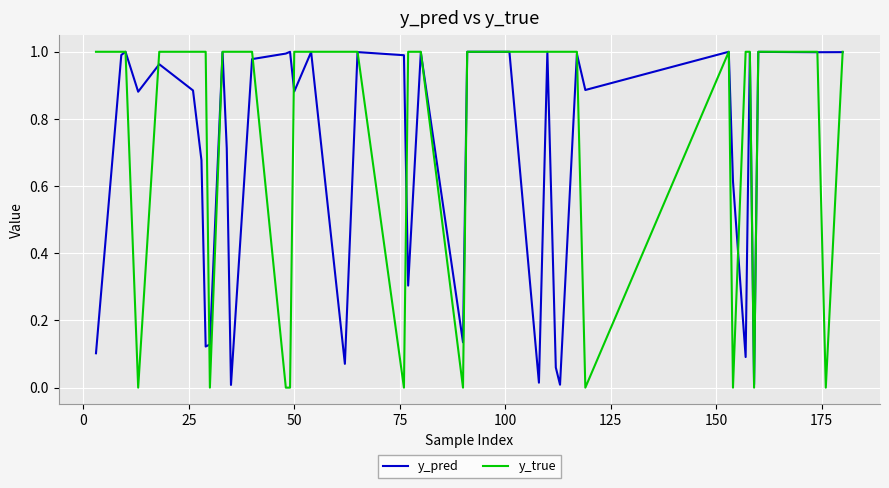

How many series are shown in this chart?

2